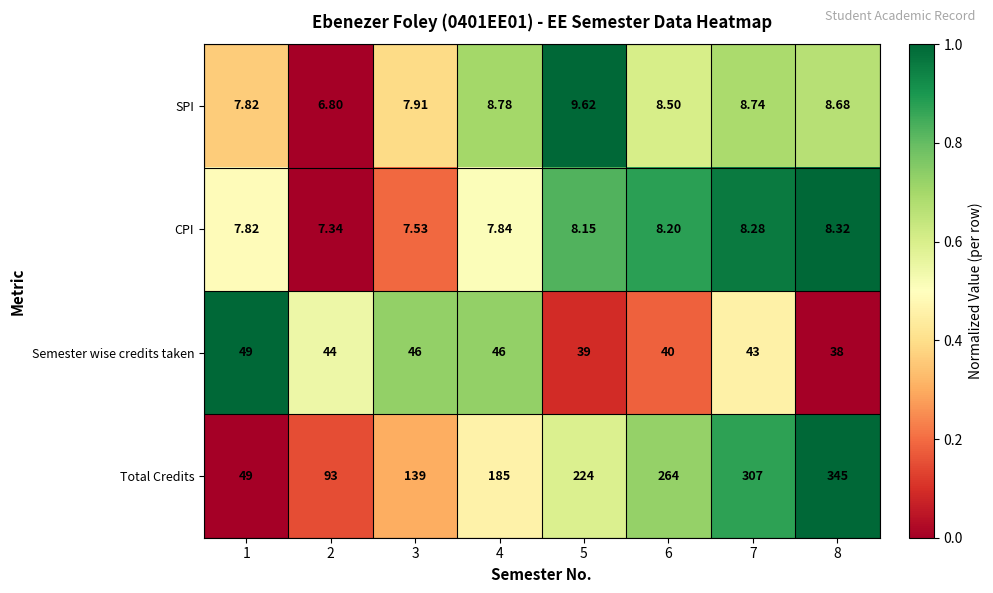

List the series in order of their peak value, highest first.

Total Credits, Semester wise credits taken, SPI, CPI